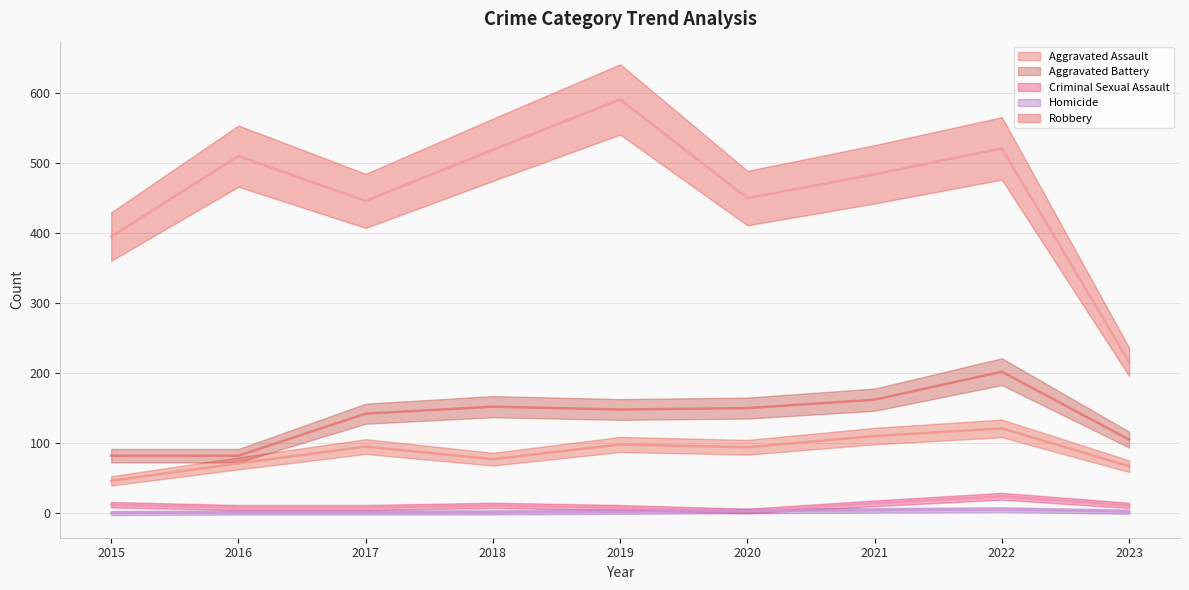

True or false: Robbery has a value of 446 at 2017.

True